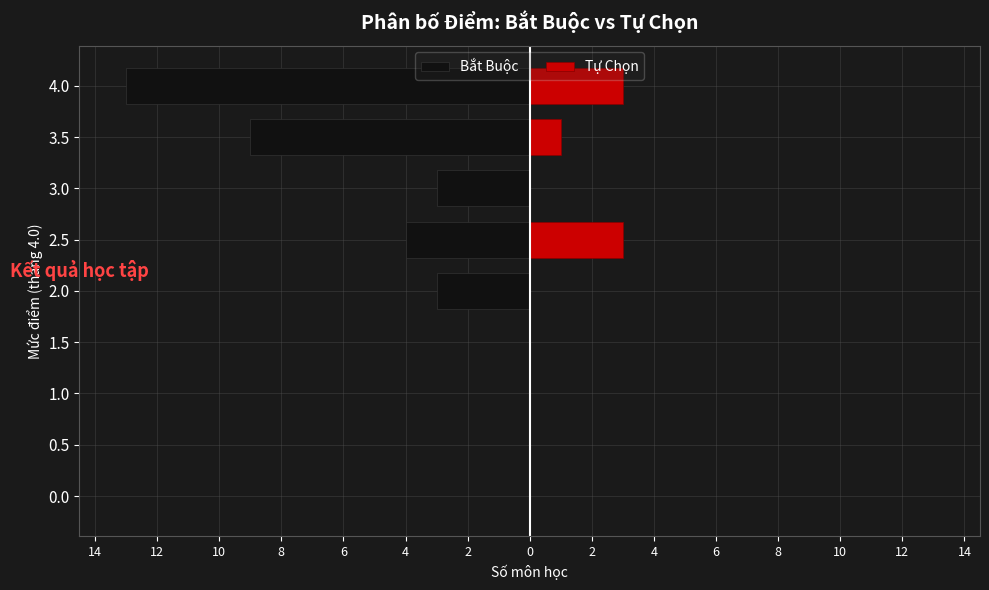

Reading right to left, transcribe all the data shown in this chart.

Bắt Buộc: -13	-9	-3	-4	-3	0	0	0	0
Tự Chọn: 3	1	0	3	0	0	0	0	0